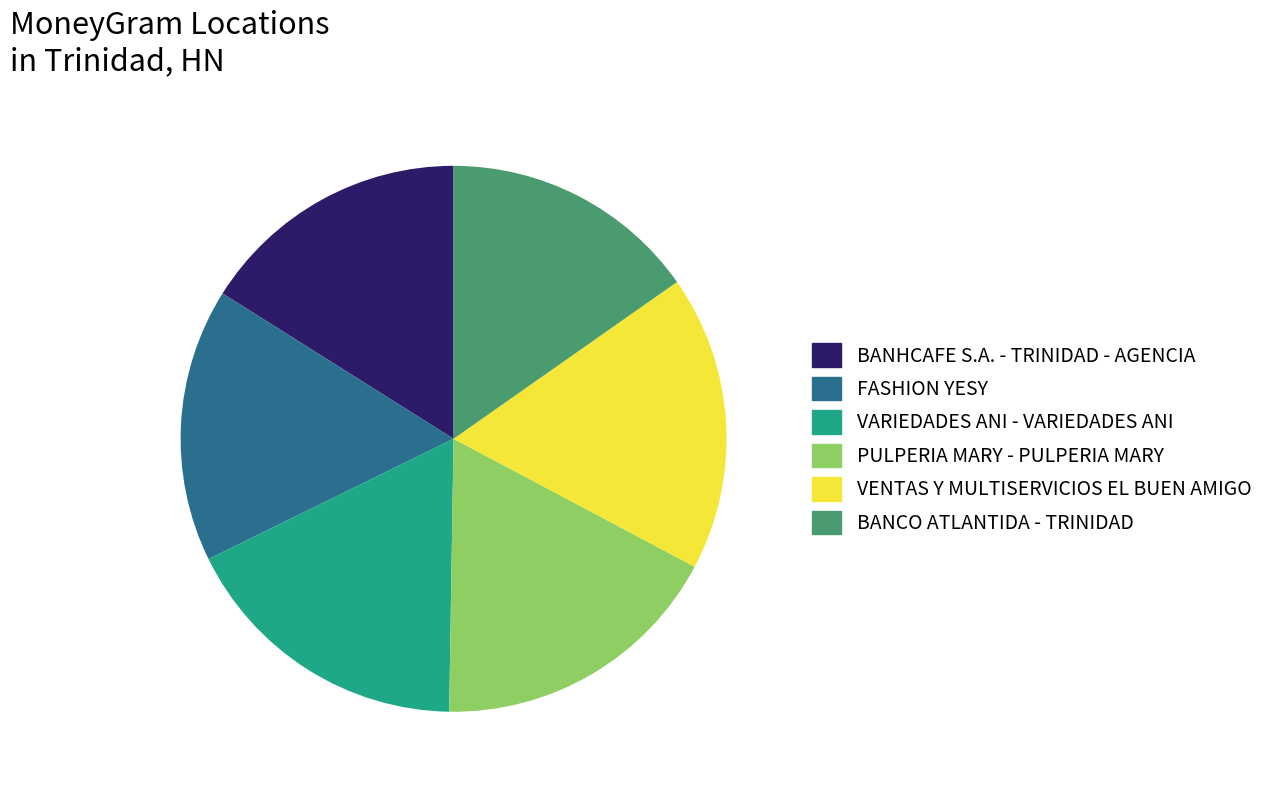

How many slices are in this pie chart?

6